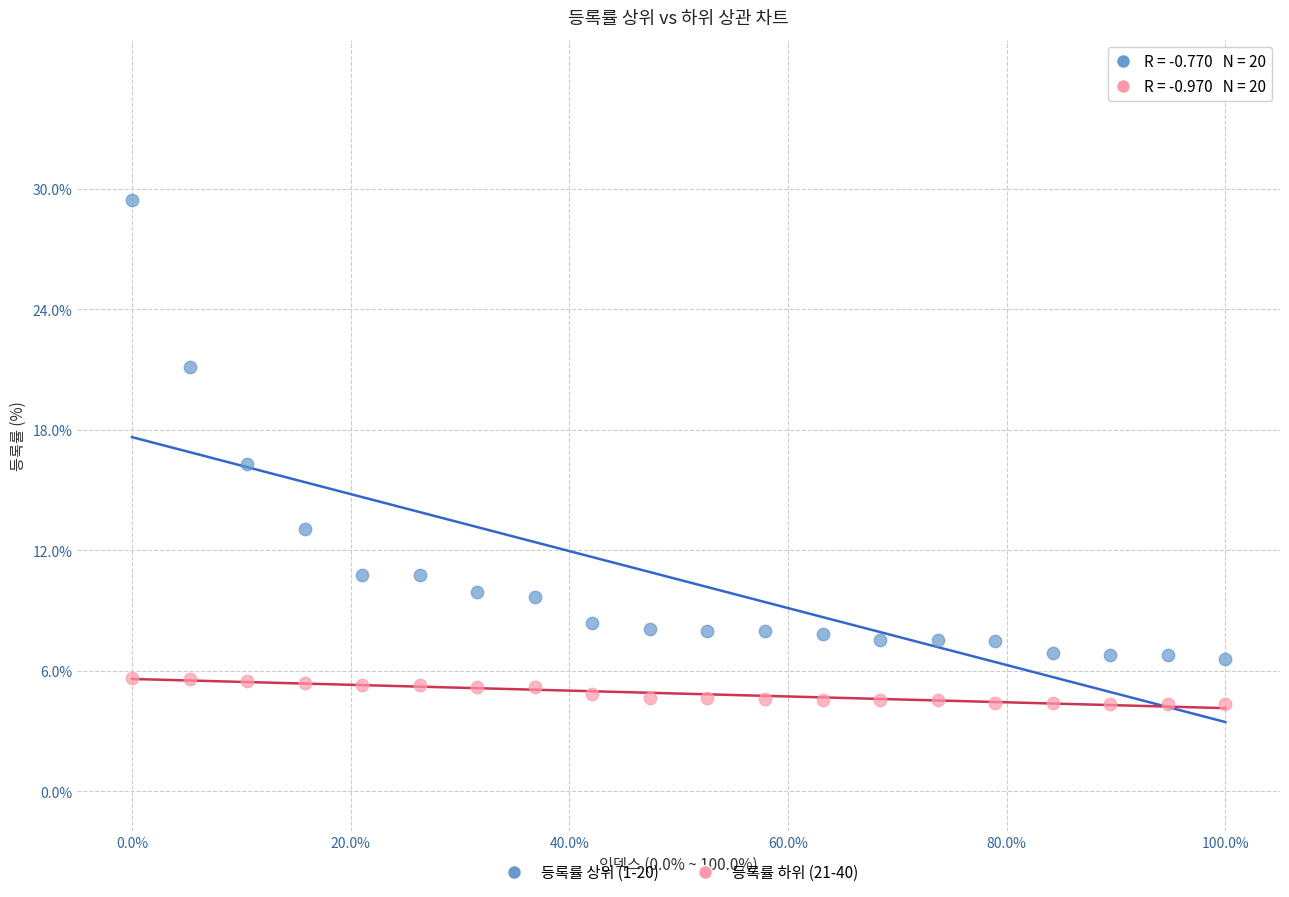

Which series reaches the maximum Y coordinate?

등록률 상위 (1-20)